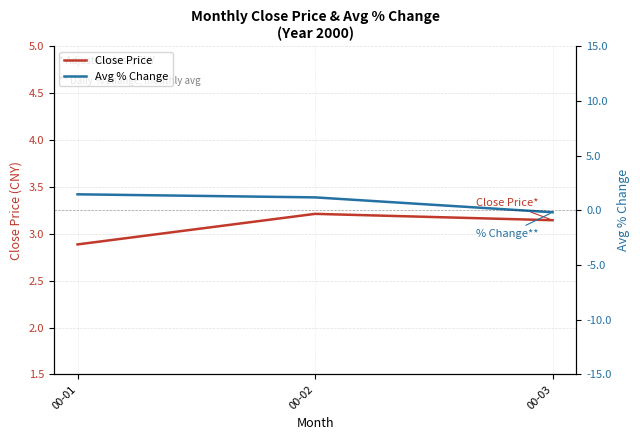

List the series in order of their peak value, highest first.

Close Price, Avg % Change